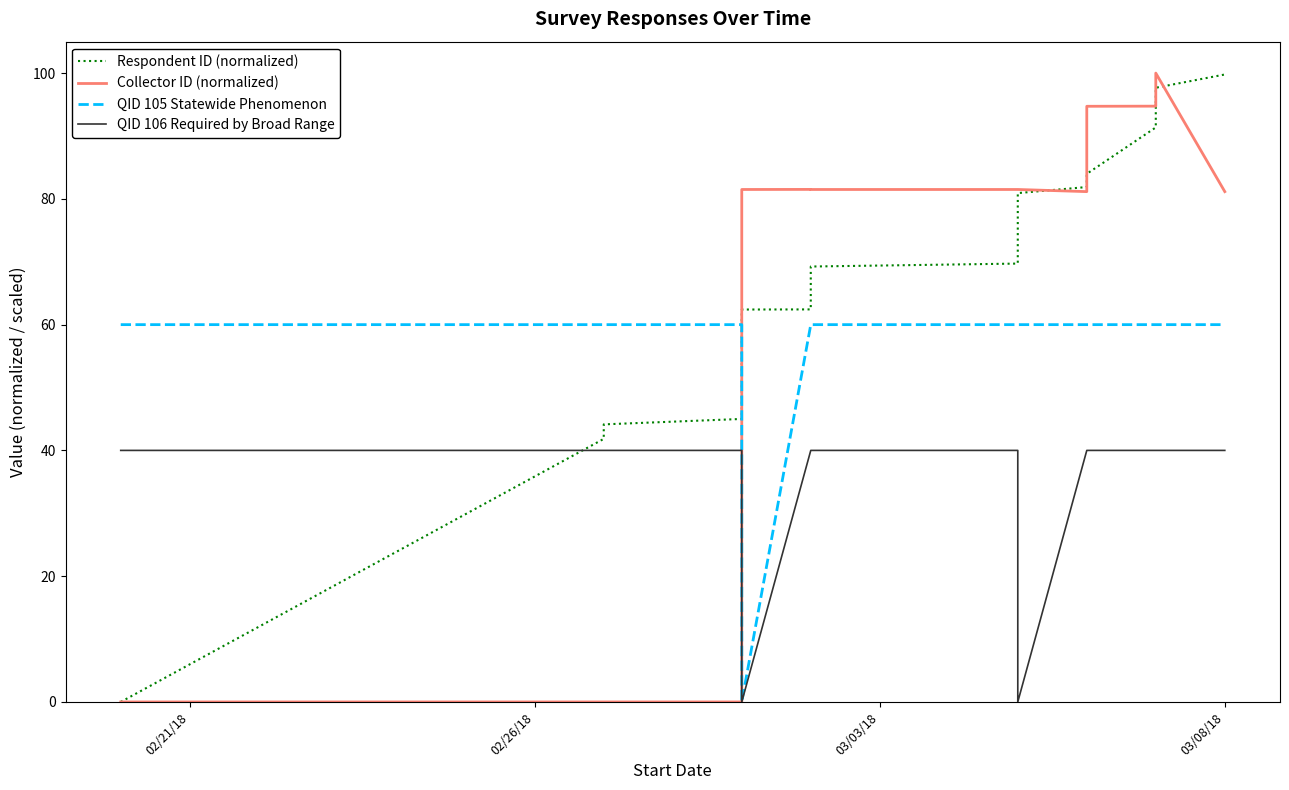

After their last crossing, which series has the higher values: QID 105 Statewide Phenomenon or Respondent ID (normalized)?

Respondent ID (normalized)